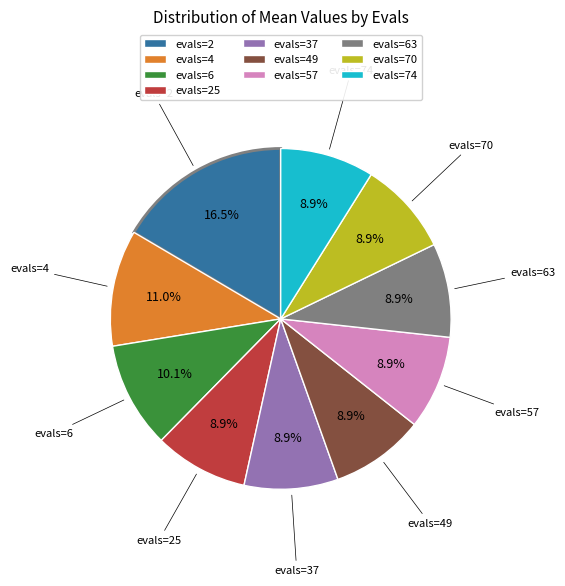

Is evals=74 the majority of the pie?

No